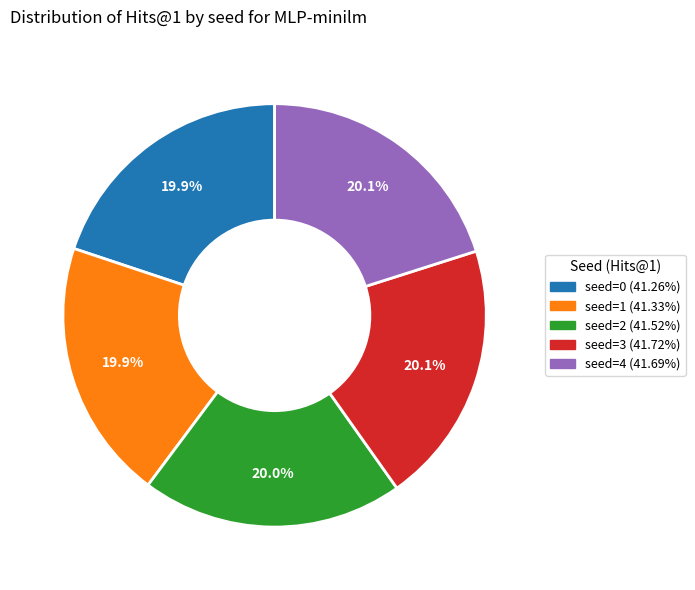

Is there any slice that represents more than half of the pie?

No